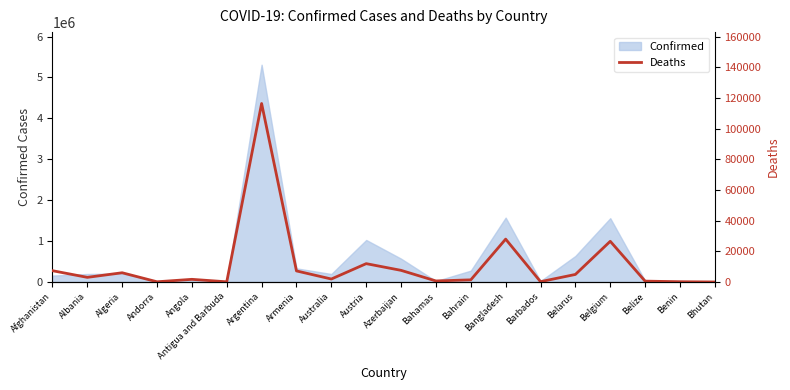

List the labels in order of value, smallest first.

Bhutan, Antigua and Barbuda, Andorra, Benin, Barbados, Belize, Bahamas, Bahrain, Angola, Australia, Albania, Belarus, Algeria, Armenia, Afghanistan, Azerbaijan, Austria, Belgium, Bangladesh, Argentina